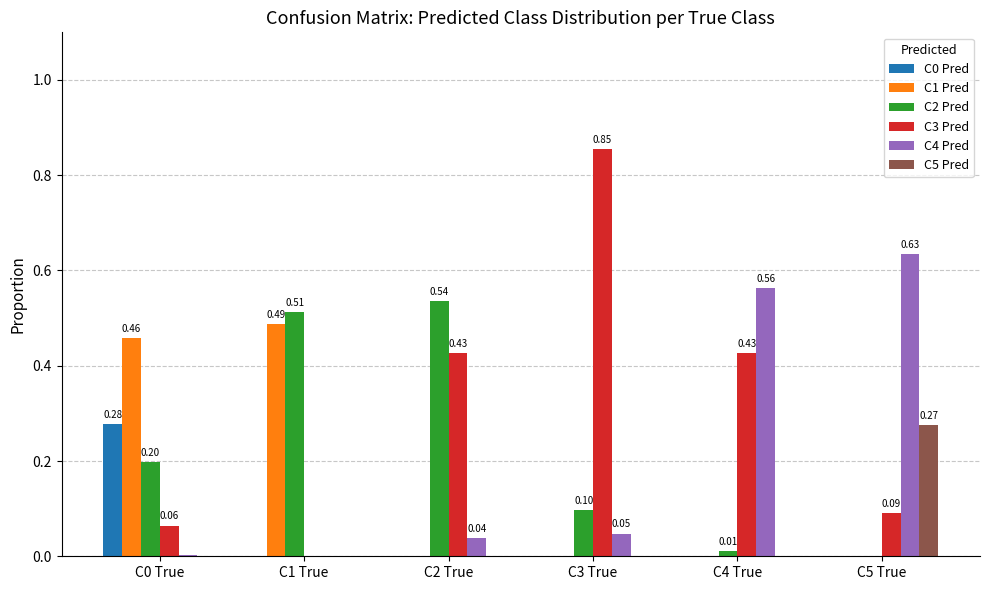

Which series changed the most between C4 True and C5 True?

C3 Pred